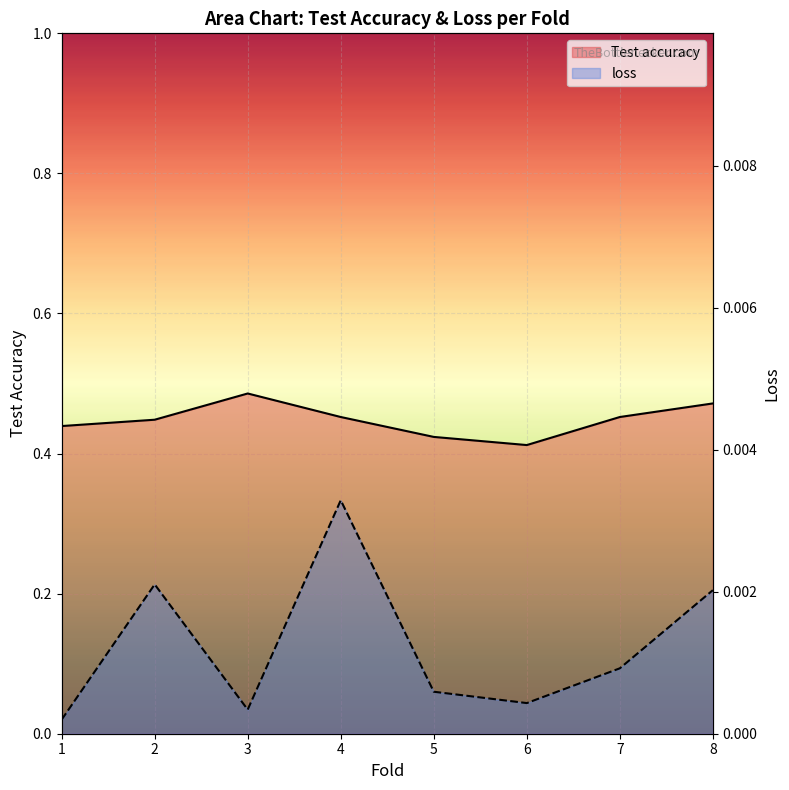

Between 5 and 8, which series saw the biggest shift?

Test accuracy